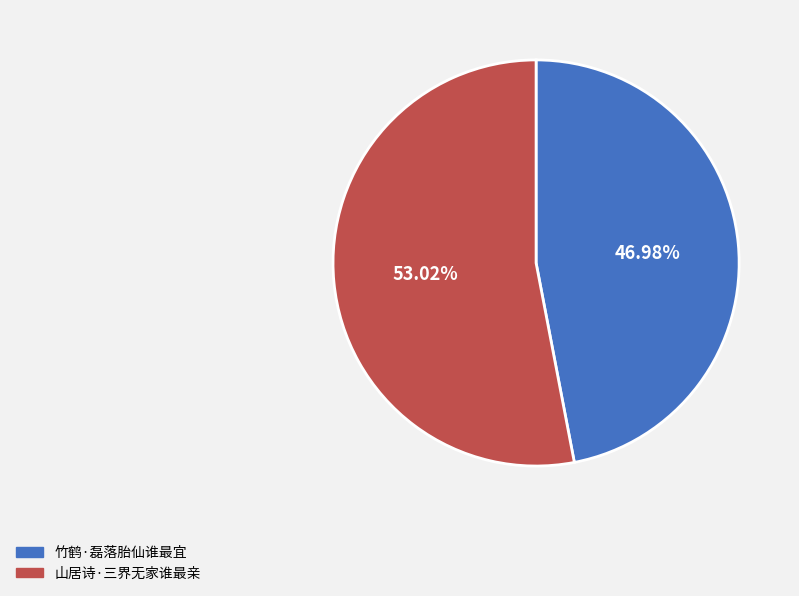

Count the number of slices in the pie.

2